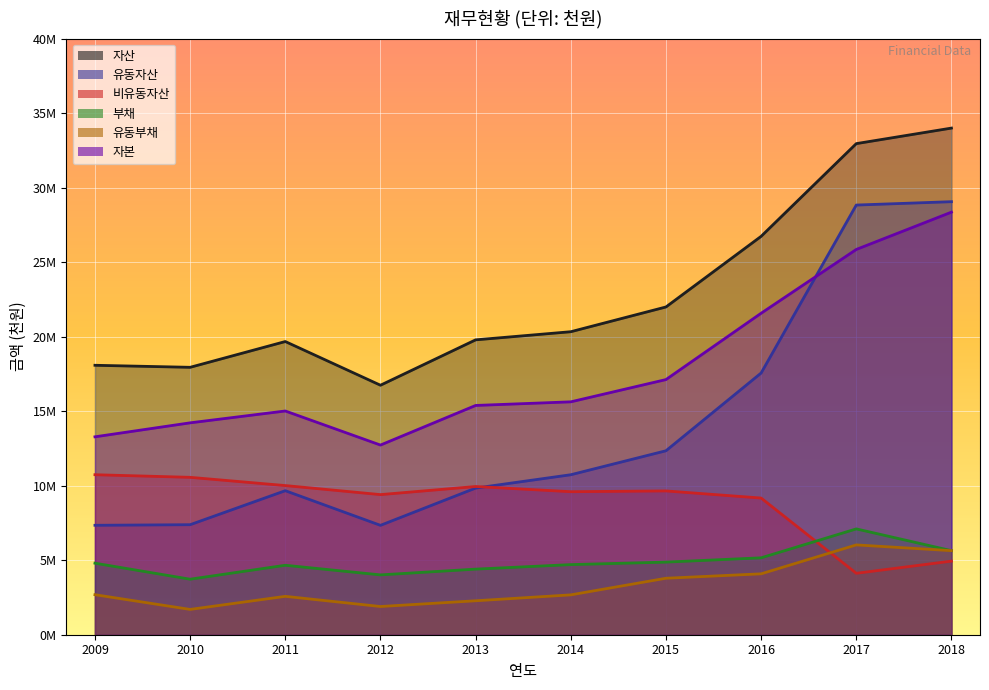

True or false: 부채 and 유동자산 cross at least once.

False